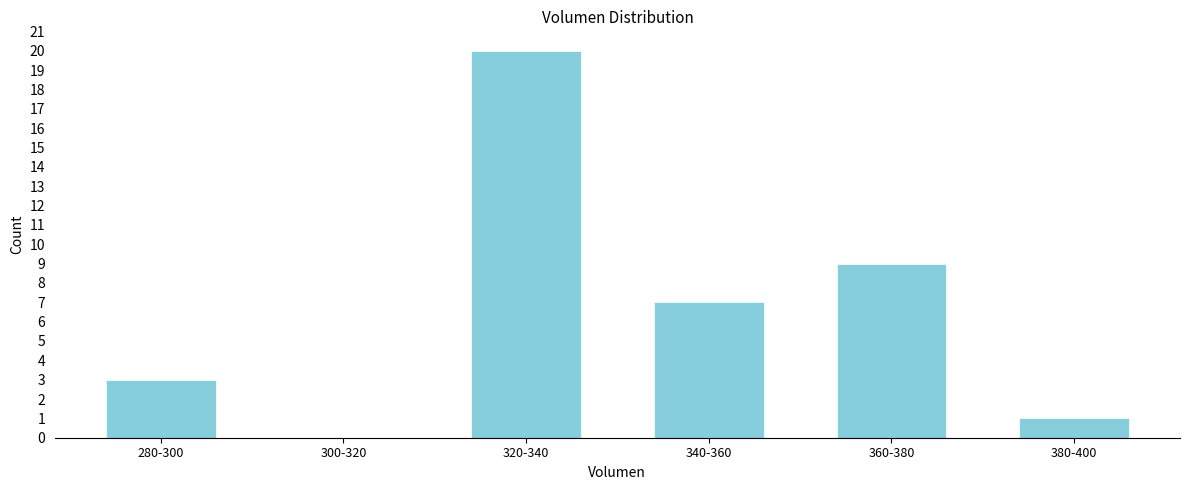

Reading right to left, list all the values displayed in this chart.

380-400=1	360-380=9	340-360=7	320-340=20	300-320=0	280-300=3